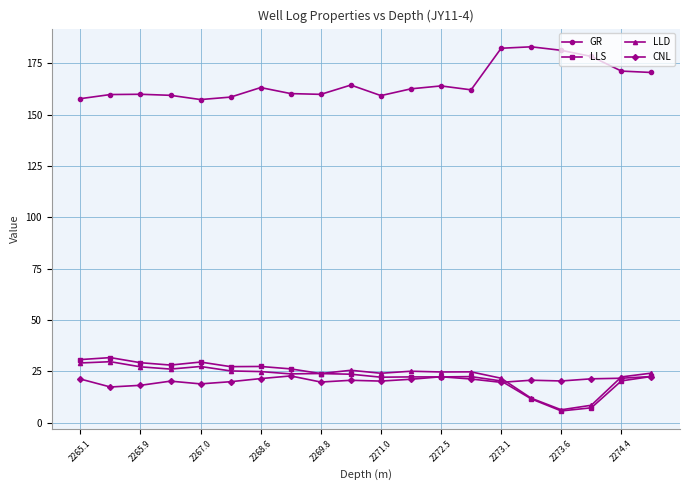

True or false: CNL and GR intersect in this chart.

False